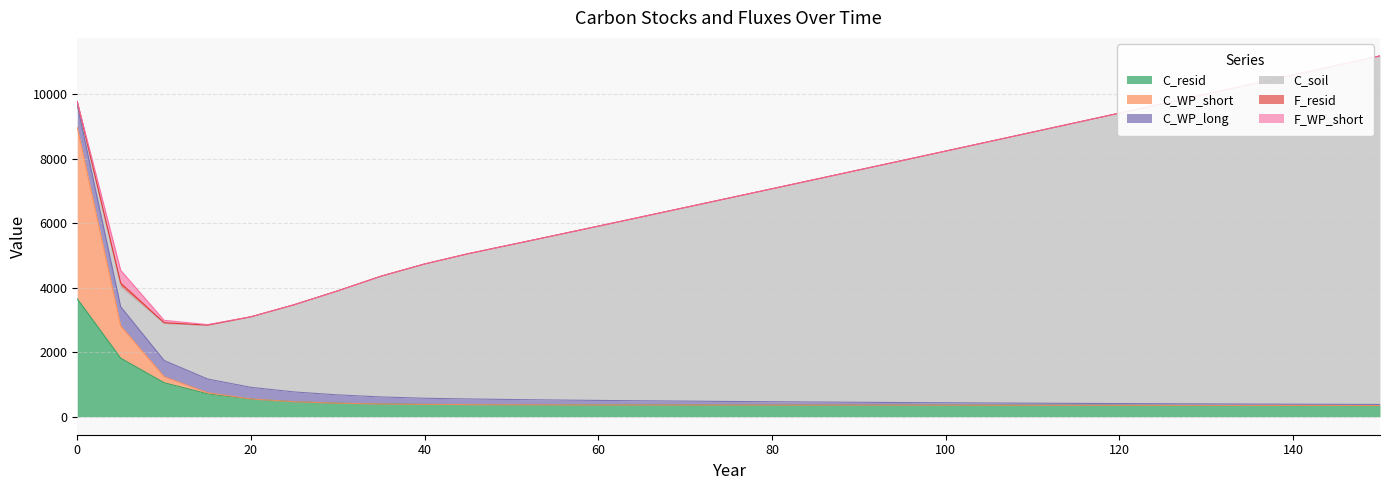

True or false: C_resid has more than 2 points higher than both neighbors.

False